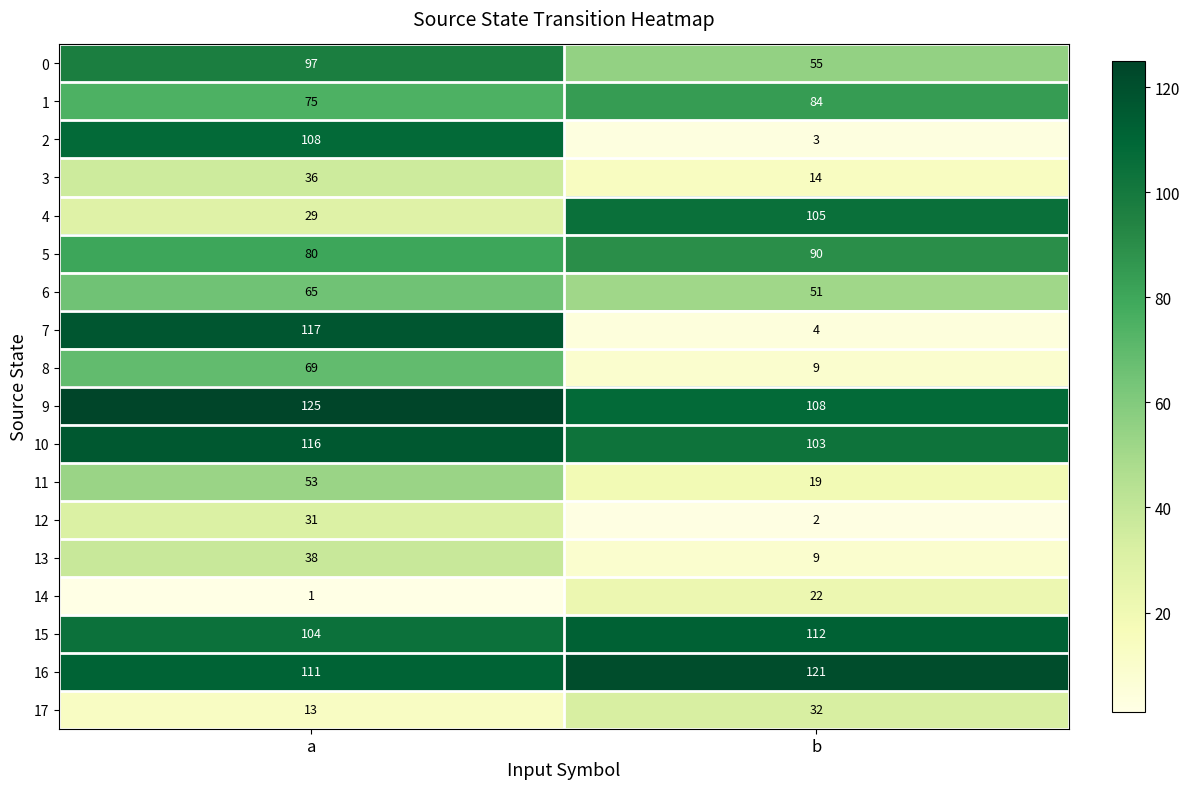

Which series changed the most between a and b?

7